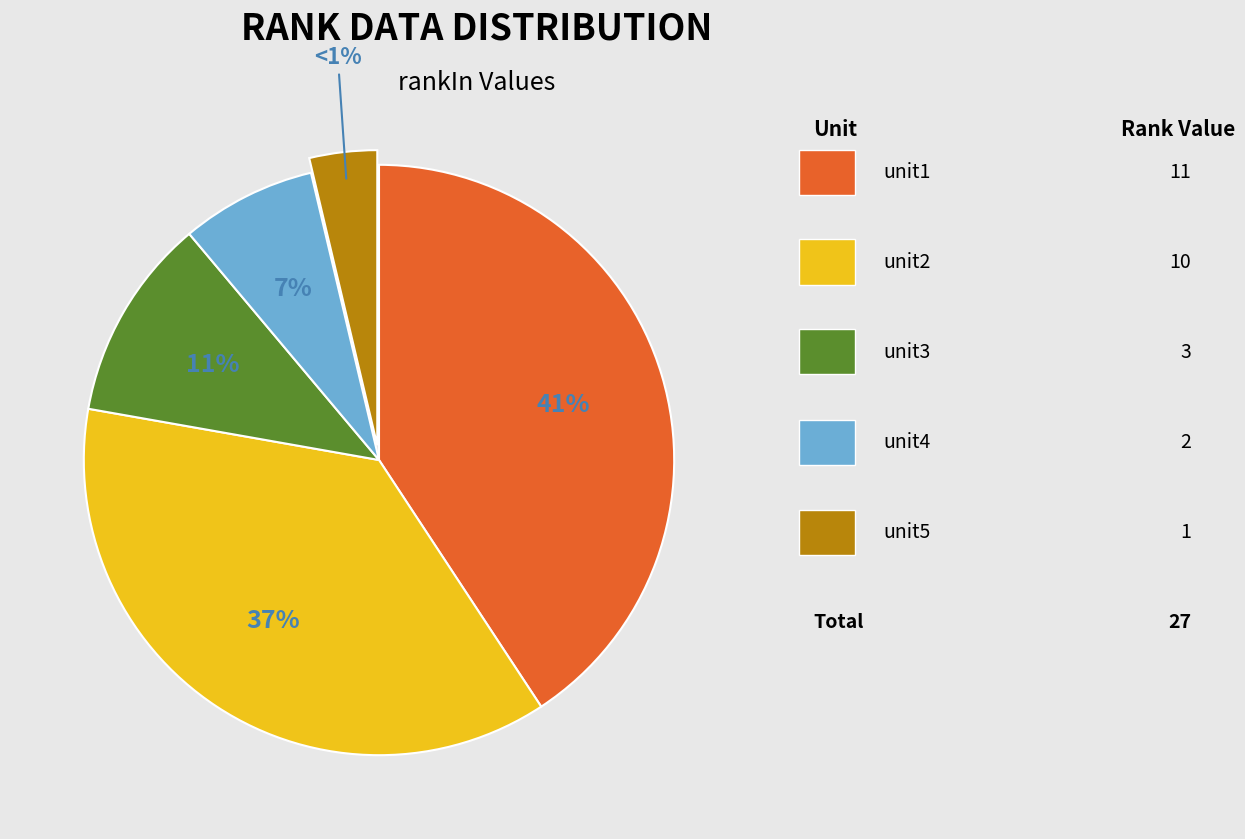

What percentage do unit2 and unit1 together represent?

77.8%